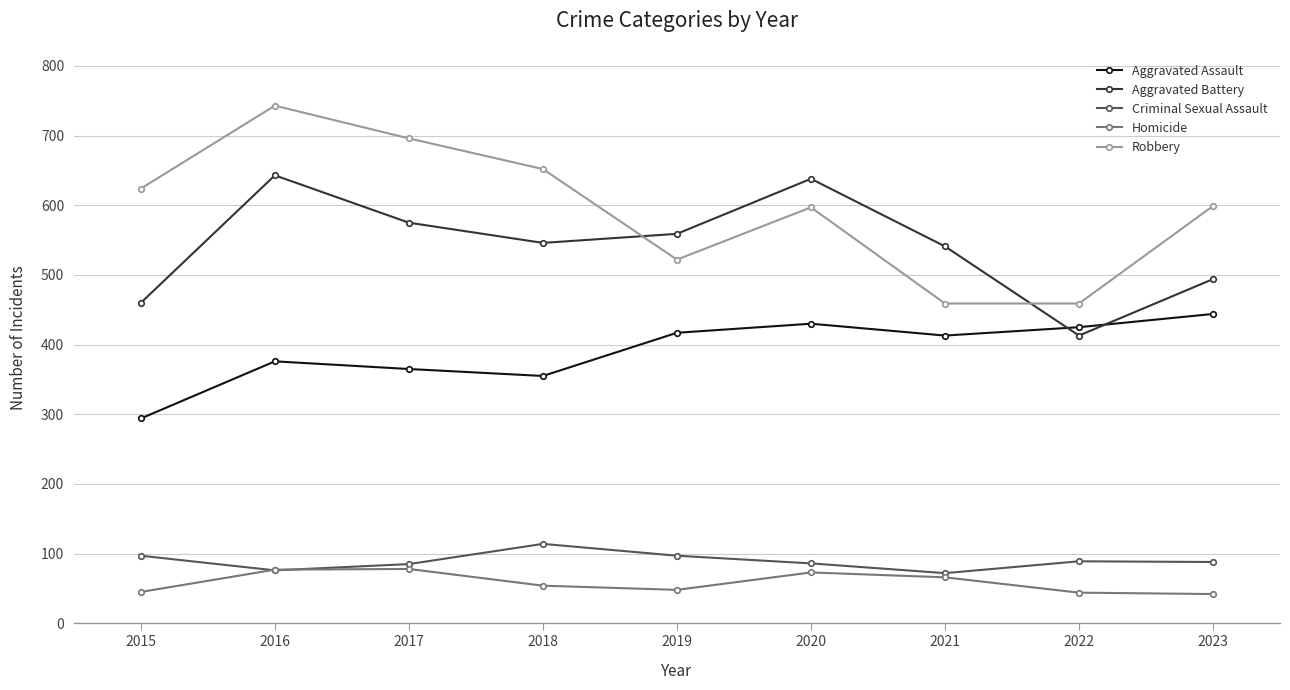

What is the sum of the Criminal Sexual Assault values at 2021 and 2016?

148